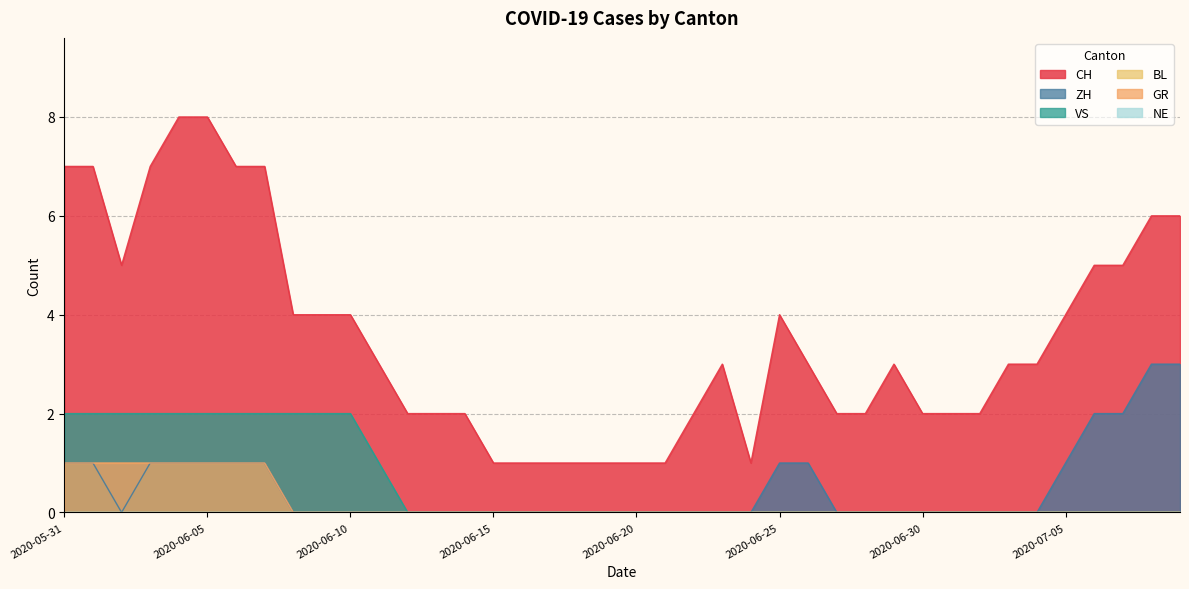

Which series has the largest total across all categories?

CH